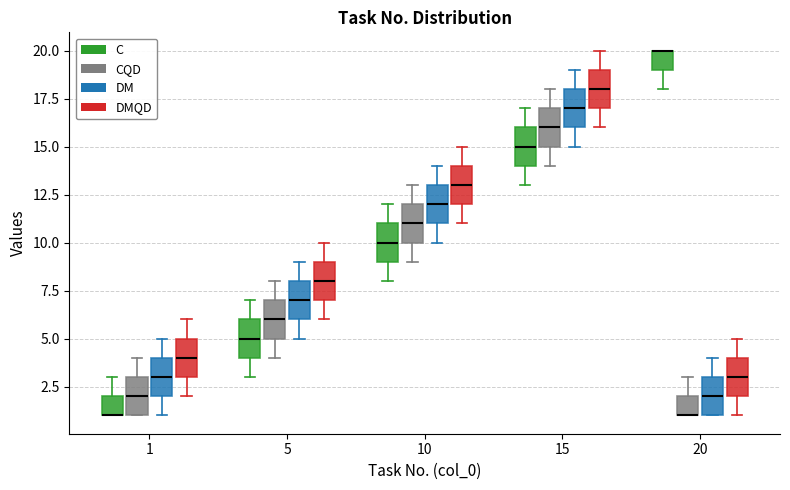

Where does the lower whisker of the box for 10 (DM) end on the y-axis? The values are not printed on the chart, so give them approximately, as read against the axis.

10